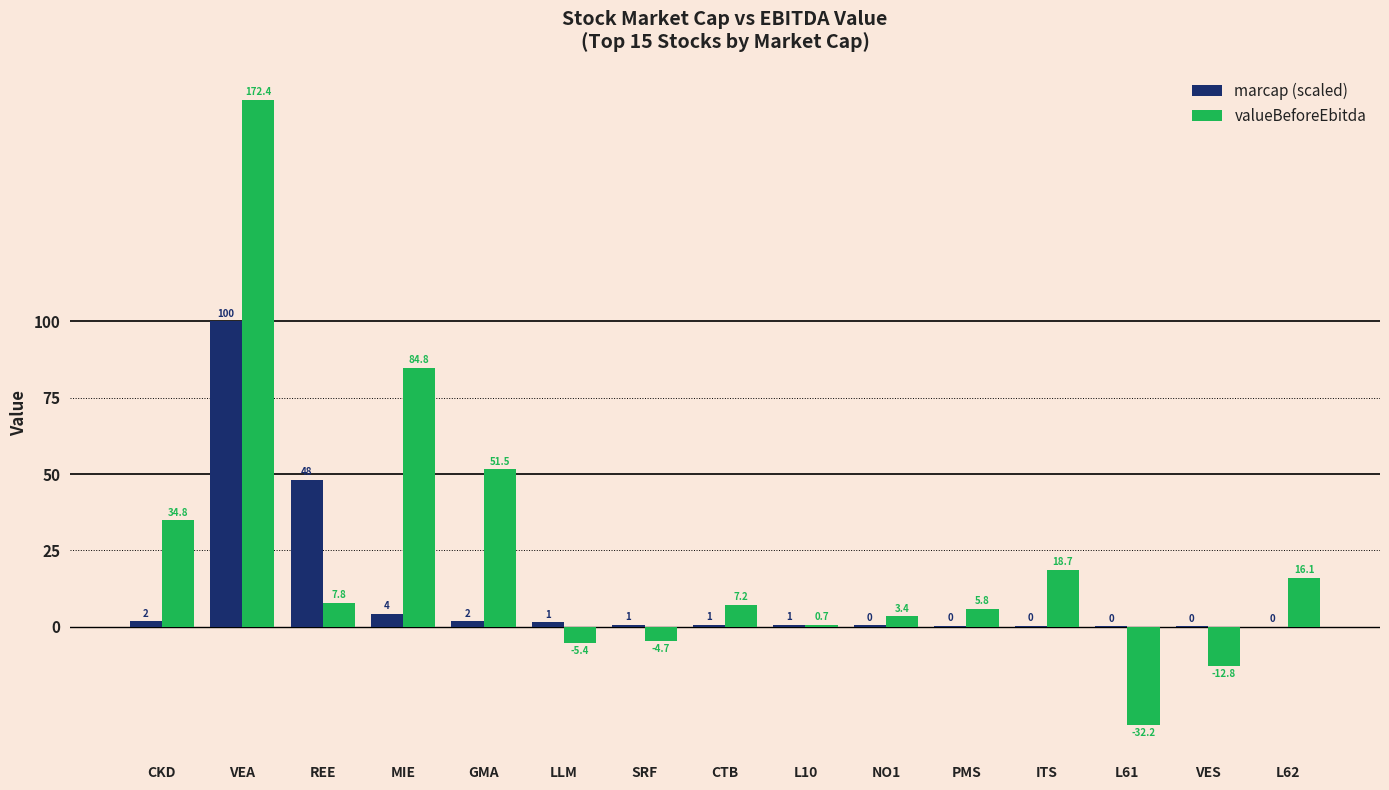

Where is valueBeforeEbitda nearest to the value 70?

MIE